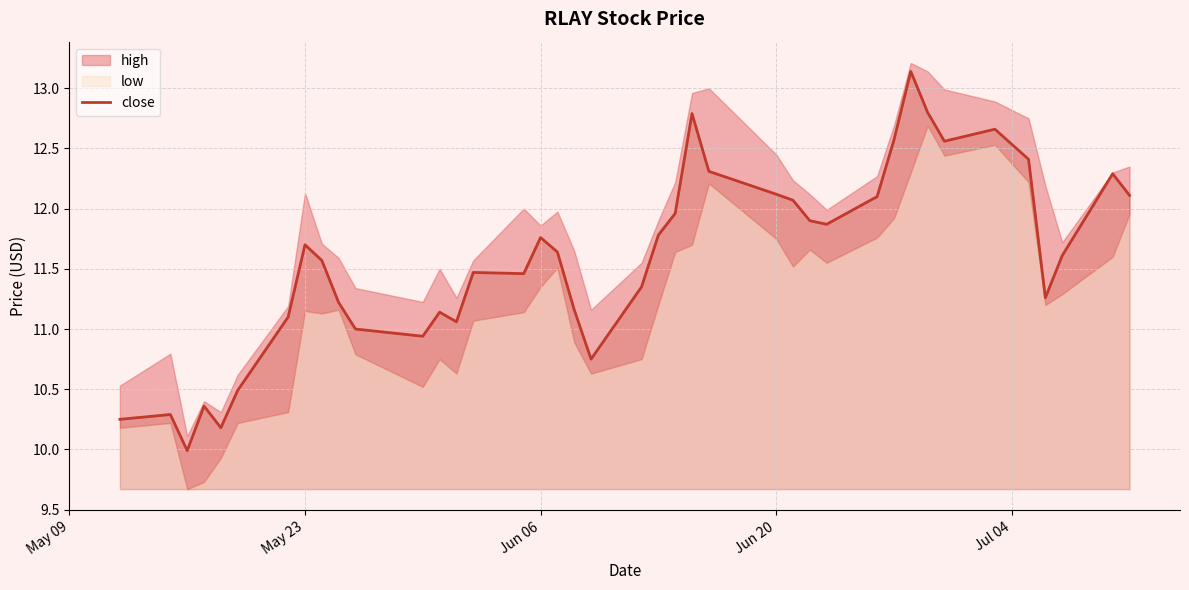

What is the lowest value of the close series?

10.0